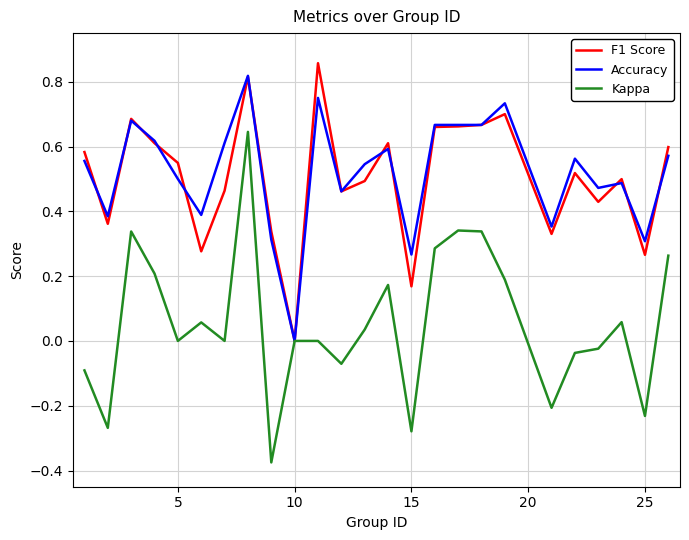

Which series has the widest spread of values?

Kappa